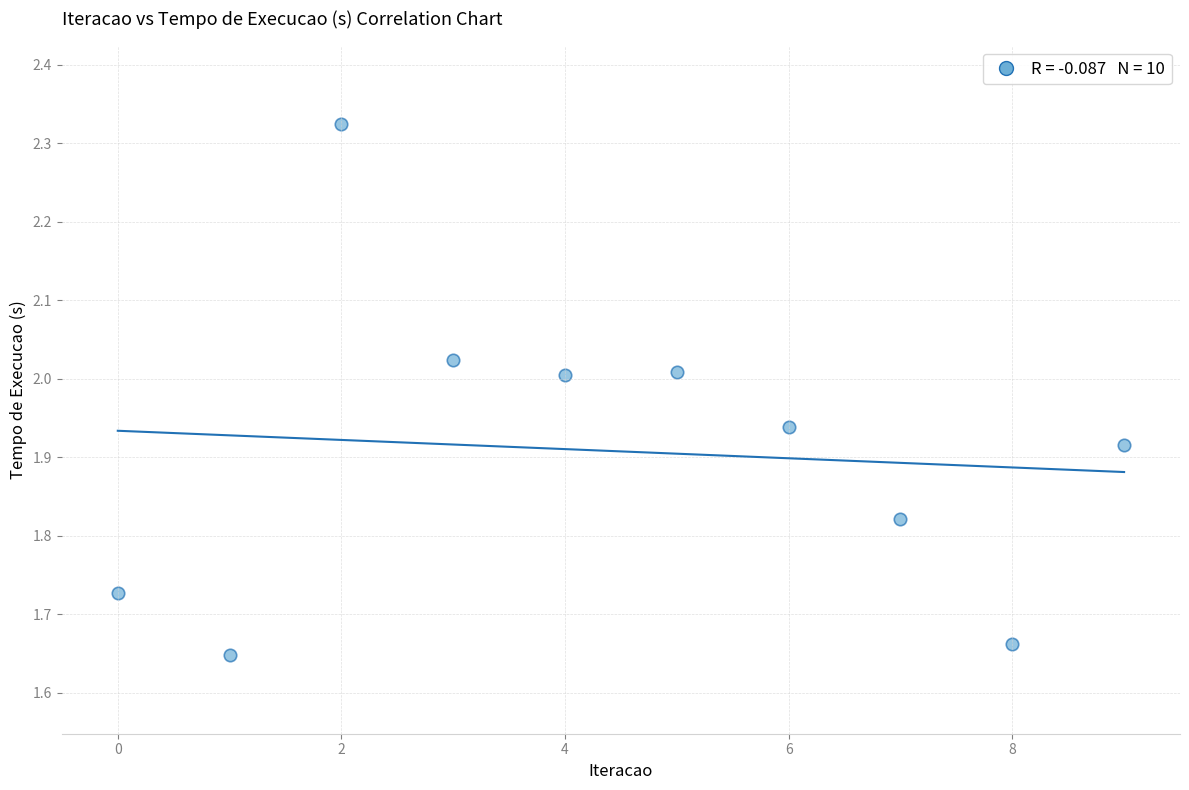

What is the range of Y values (max minus min)?

0.7